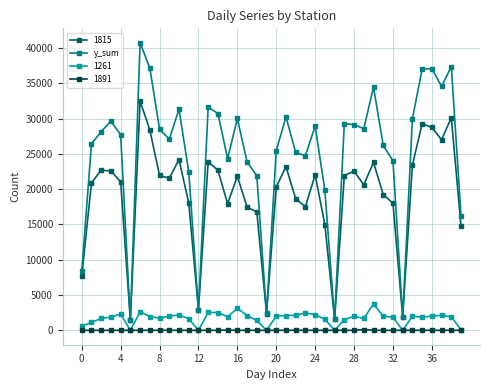

How many distinct data groups are displayed?

4